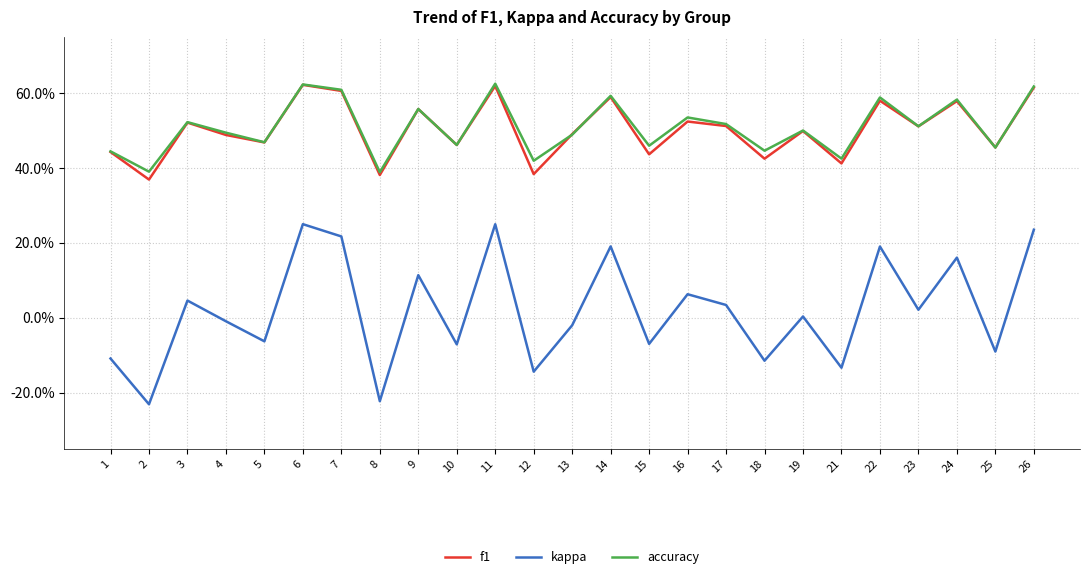

What are all the series names shown in the legend?

f1, kappa, accuracy